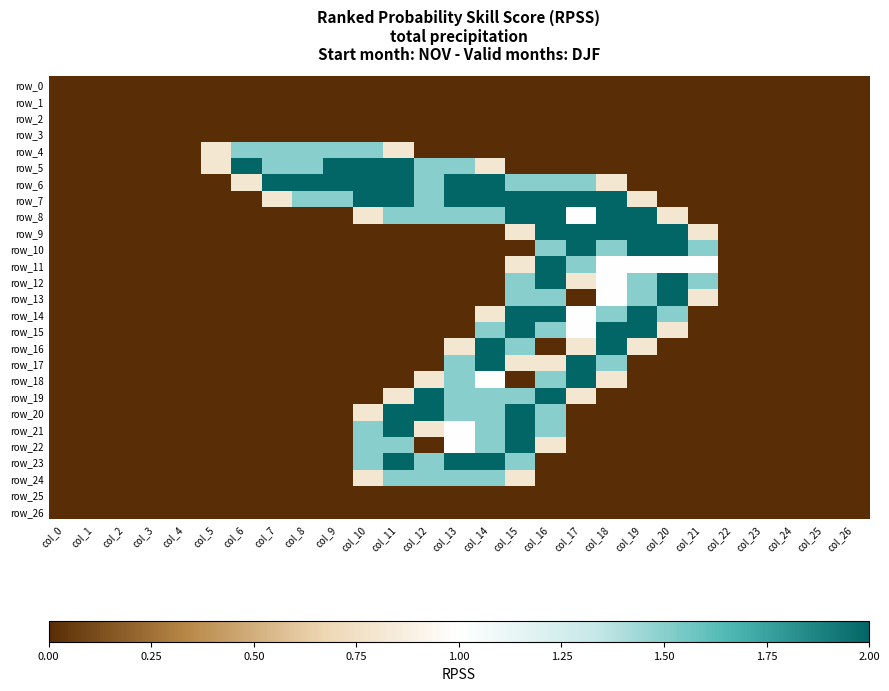

Count the row_4 values in the range 0 to 1.

22